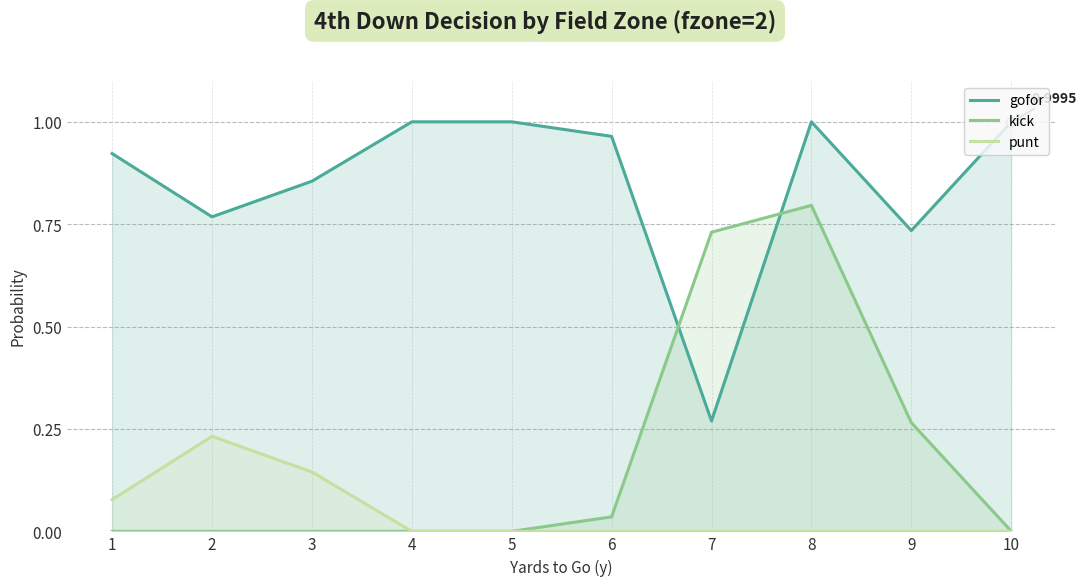

What is the difference between the second highest and second lowest values in the gofor series?

0.3